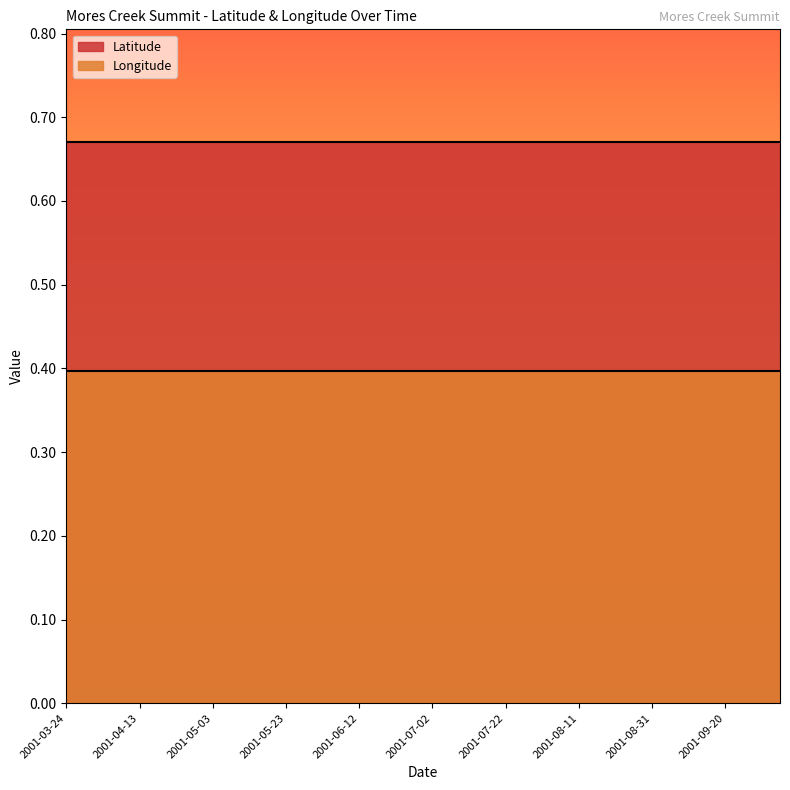

True or false: Latitude and Longitude cross at least once.

False